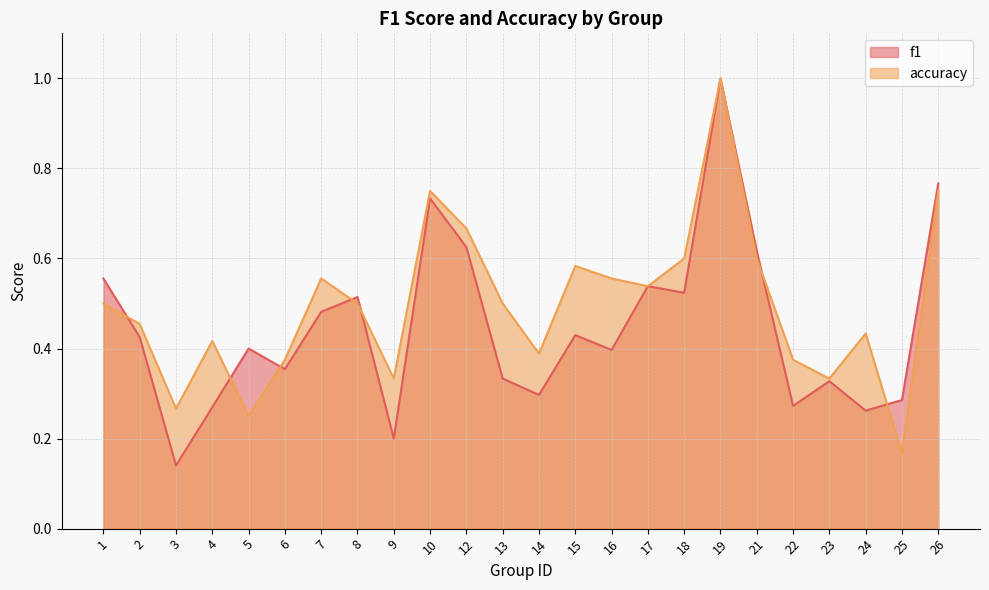

After their last crossing, which series has the higher values: accuracy or f1?

f1